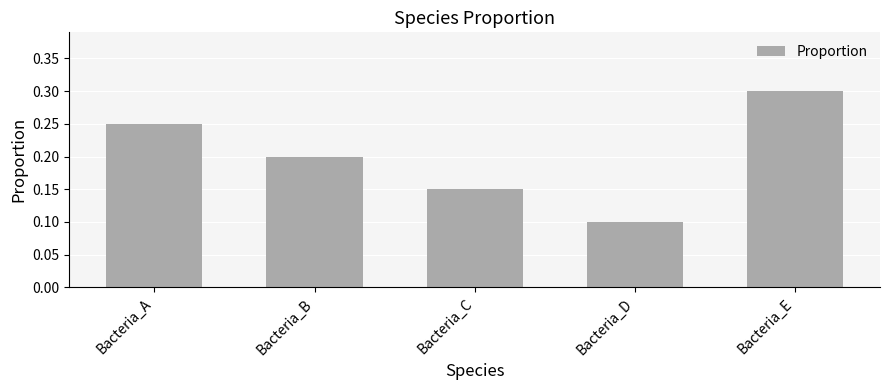

Count the values in the range 0 to 1.

5